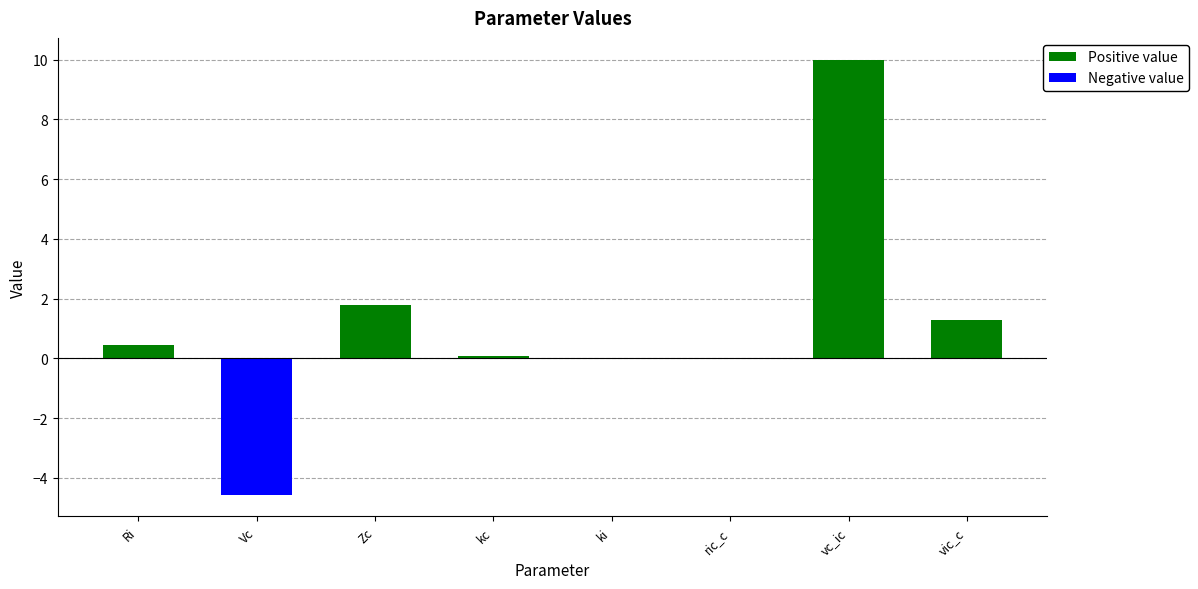

How many groups of bars are there?

8